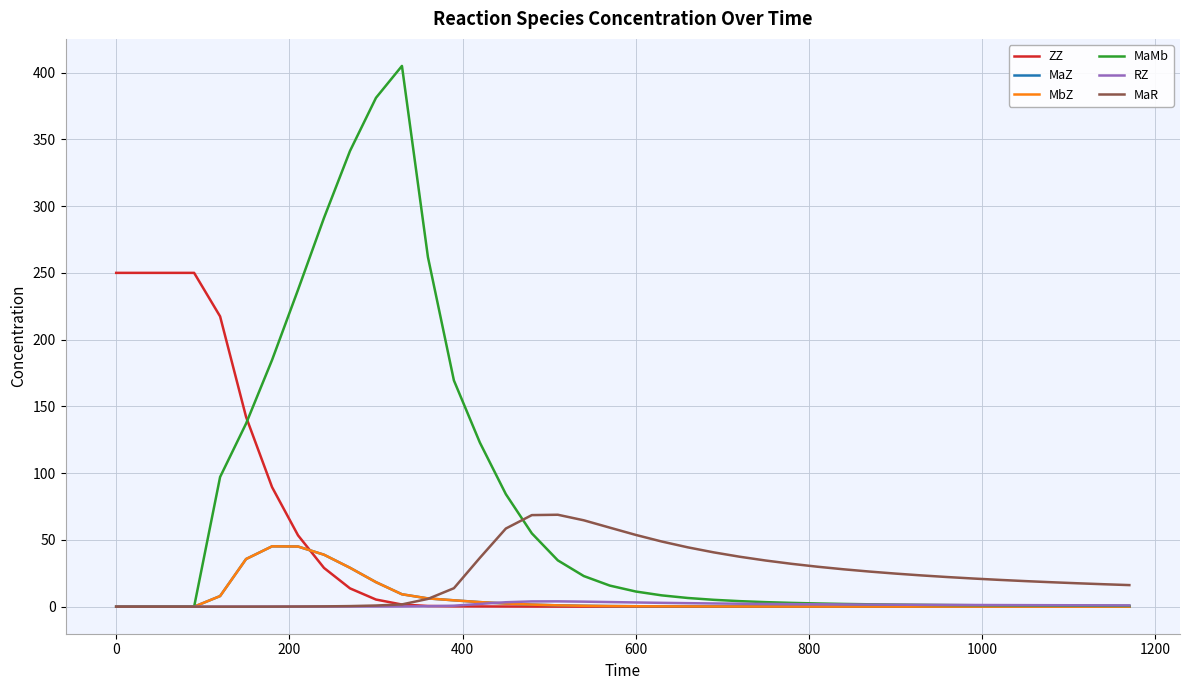

Is this an area chart (filled region under the line)?

No